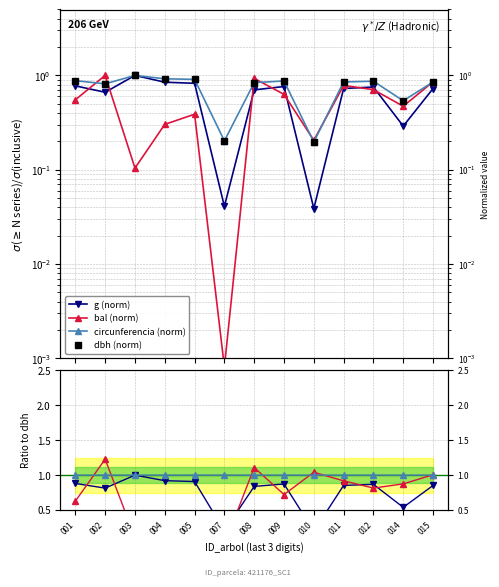

Which series ends up on top after the final intersection of bal and g?

bal